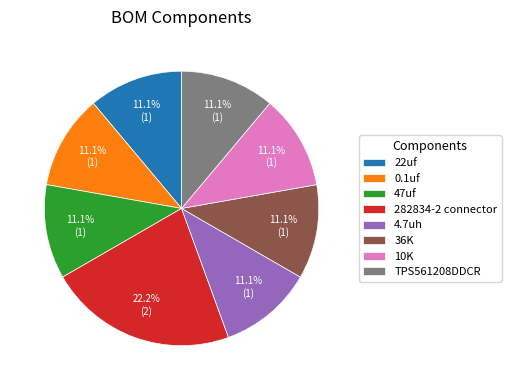

What percentage is NOT represented by 4.7uh?

88.9%